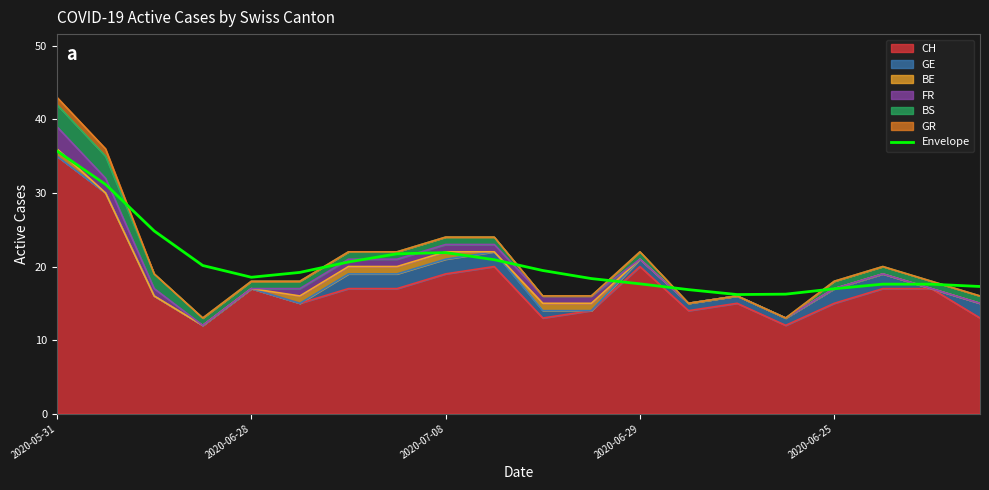

How many points are lower than both their immediate neighbors (excluding endpoints)?

2